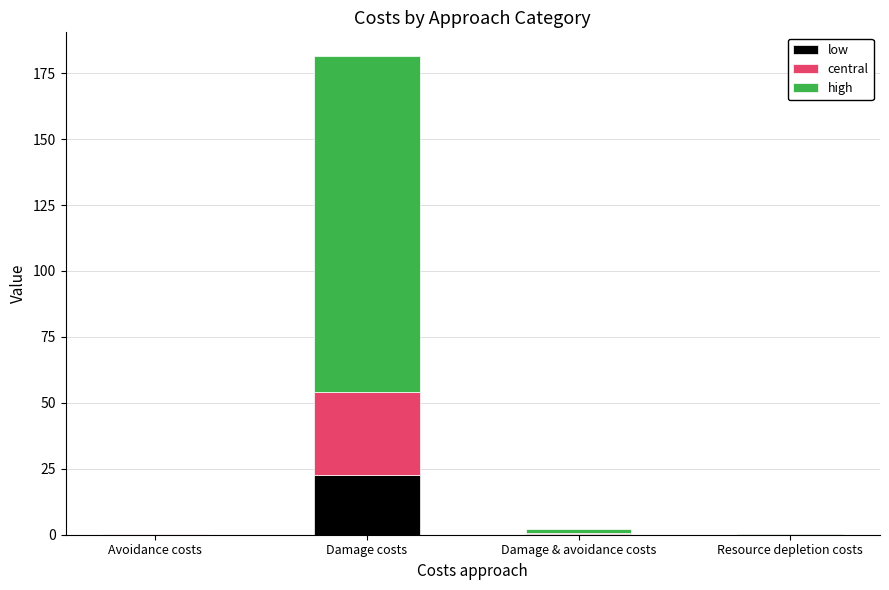

What are all the series names shown in the legend?

low, central, high